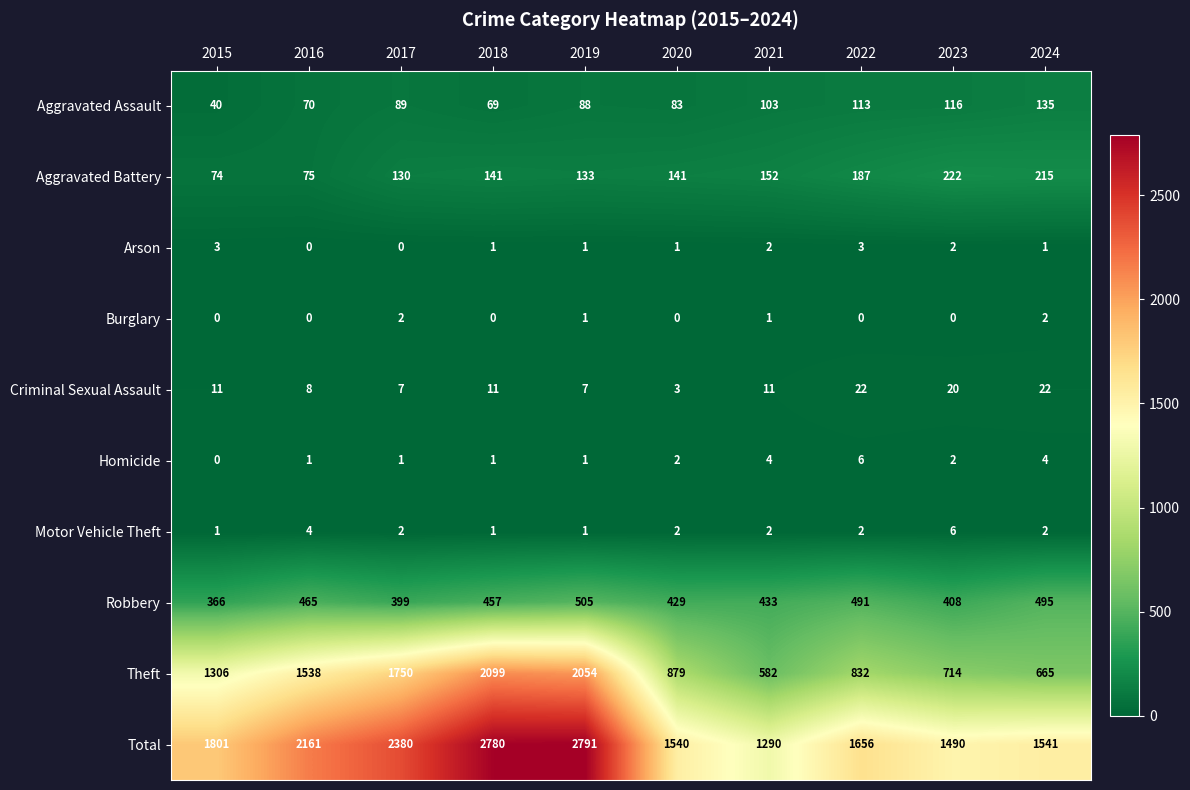

What is the difference between the Aggravated Assault values at 2022 and 2019?

25